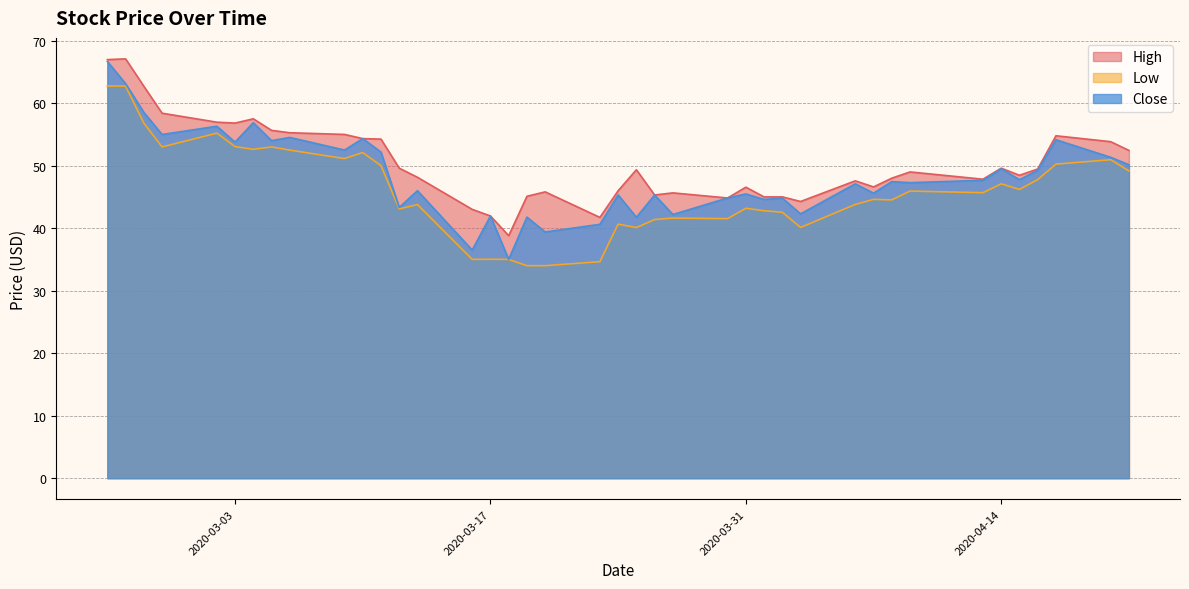

Reading left to right, what are all the values shown in this chart?

High: 67.0	67.1	62.7	58.4	57.0	56.8	57.5	55.6	55.3	55.0	54.3	54.2	49.6	48.1	43.0	42.0	38.8	45.1	45.8	41.7	46.0	49.4	45.3	45.6	44.8	46.6	45.0	45.0	44.3	47.6	46.6	48.0	49.0	47.8	49.6	48.5	49.5	54.8	53.8	52.4
Low: 62.8	62.7	56.8	53.0	55.2	53.0	52.6	53.0	52.5	51.1	52.1	50.0	43.1	43.8	35.0	35.0	35.0	34.0	34.0	34.6	40.6	40.1	41.4	41.6	41.5	43.2	42.8	42.5	40.1	43.8	44.6	44.5	45.9	45.7	47.1	46.2	47.8	50.2	51.0	49.2
Close: 66.7	63.1	58.5	55.0	56.3	53.8	56.9	54.0	54.5	52.5	54.3	52.2	43.3	46.0	36.5	42.0	35.0	41.8	39.4	40.6	45.3	41.8	45.3	42.2	44.8	45.5	44.6	44.8	42.3	47.1	45.6	47.5	47.3	47.7	49.5	47.8	49.3	54.1	51.3	50.1